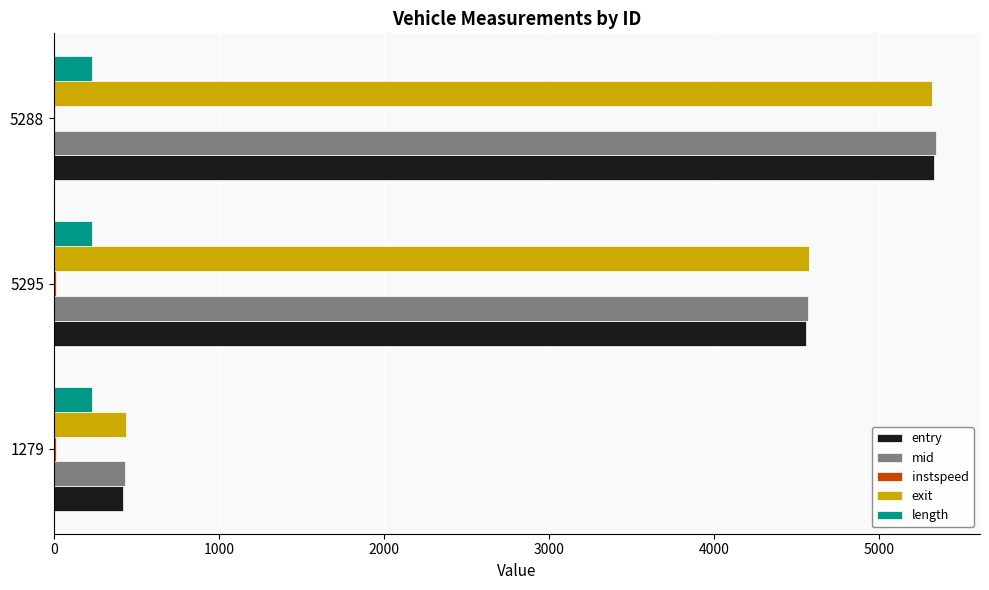

True or false: mid has a value of 5341.6 at 5288.

True